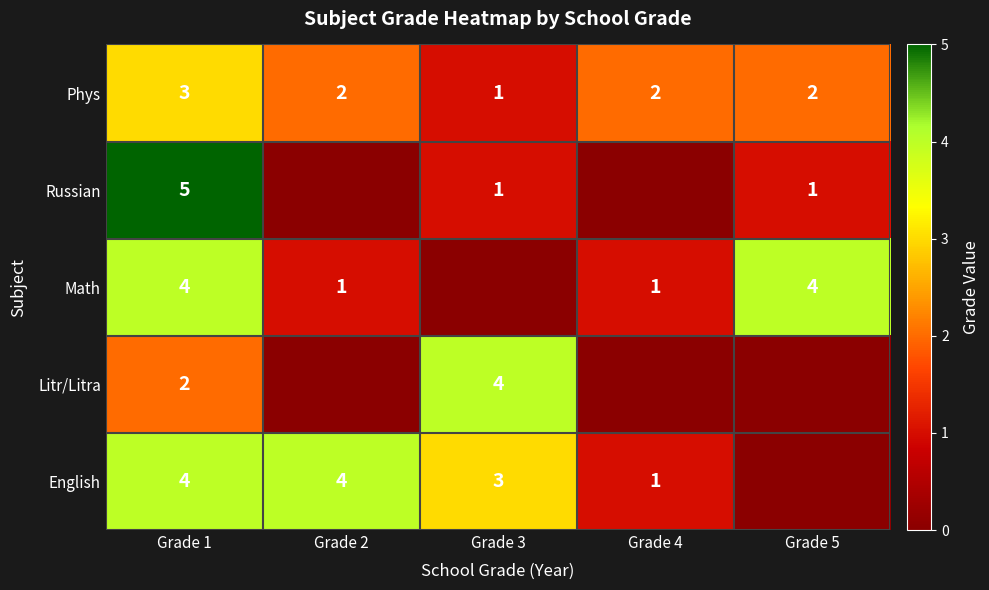

Is it true that English equals 4 at Grade 1?

True